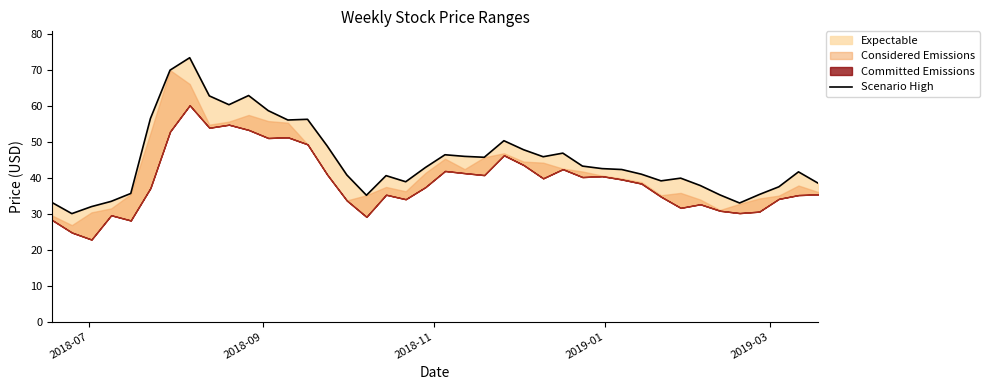

True or false: the data shows 21.9 at 19.

False